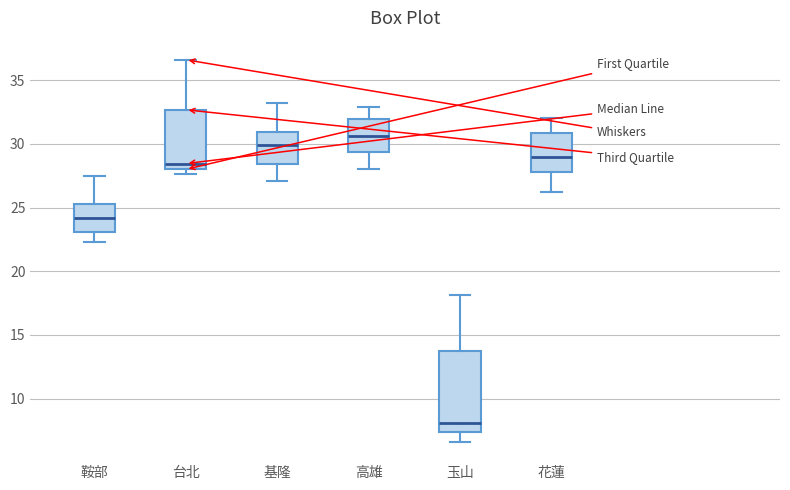

Which box's median line is the lowest?

玉山